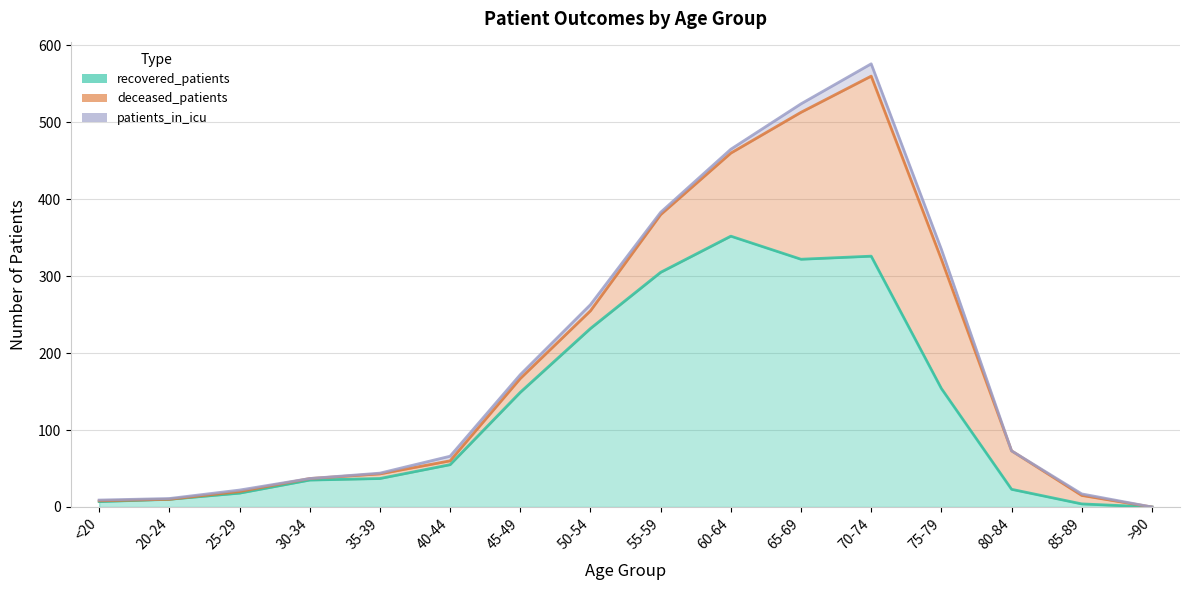

Between 50-54 and >90, which series saw the biggest shift?

recovered_patients